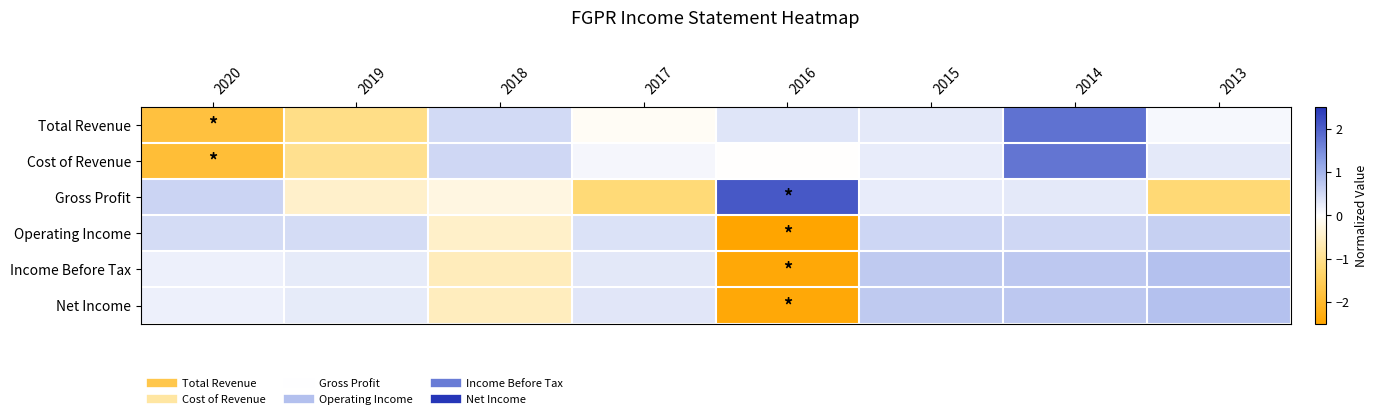

Which category has the lowest value across all series?

2016